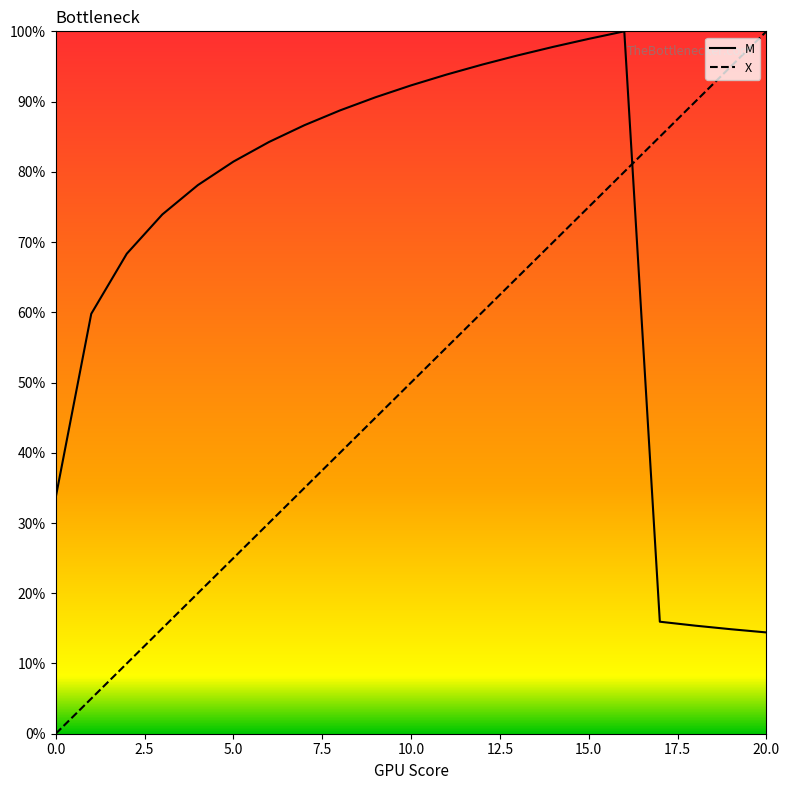

At 9, list the series in order from largest to smallest.

M, X